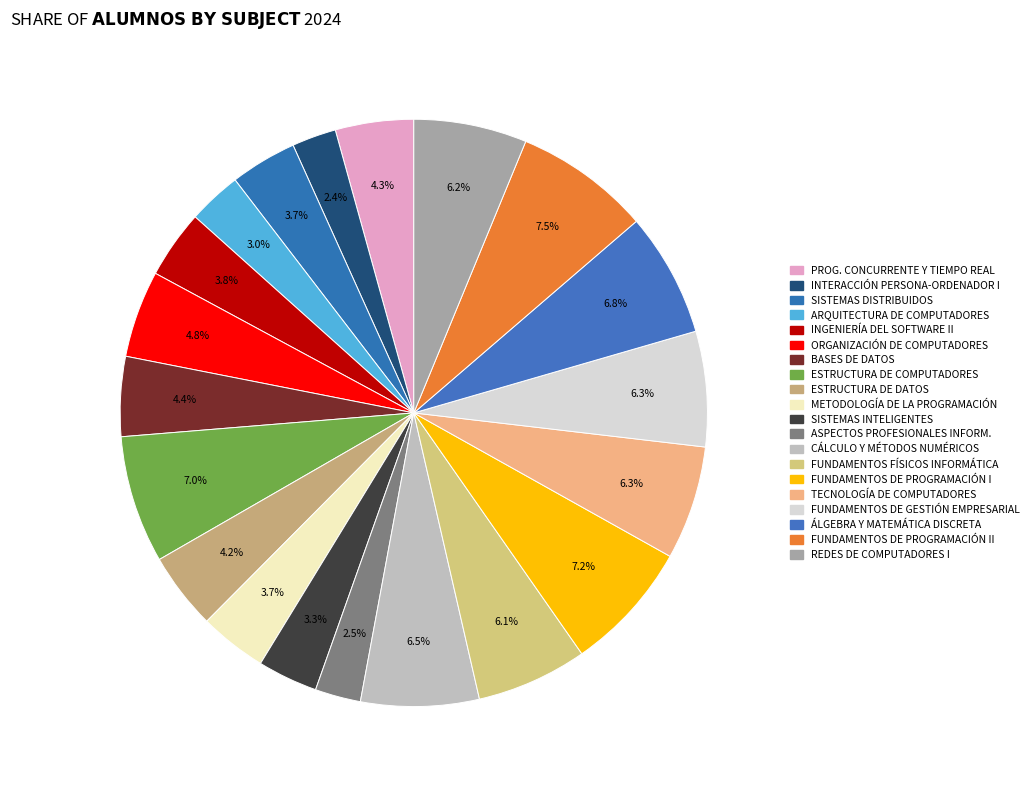

How many slices are in this pie chart?

20